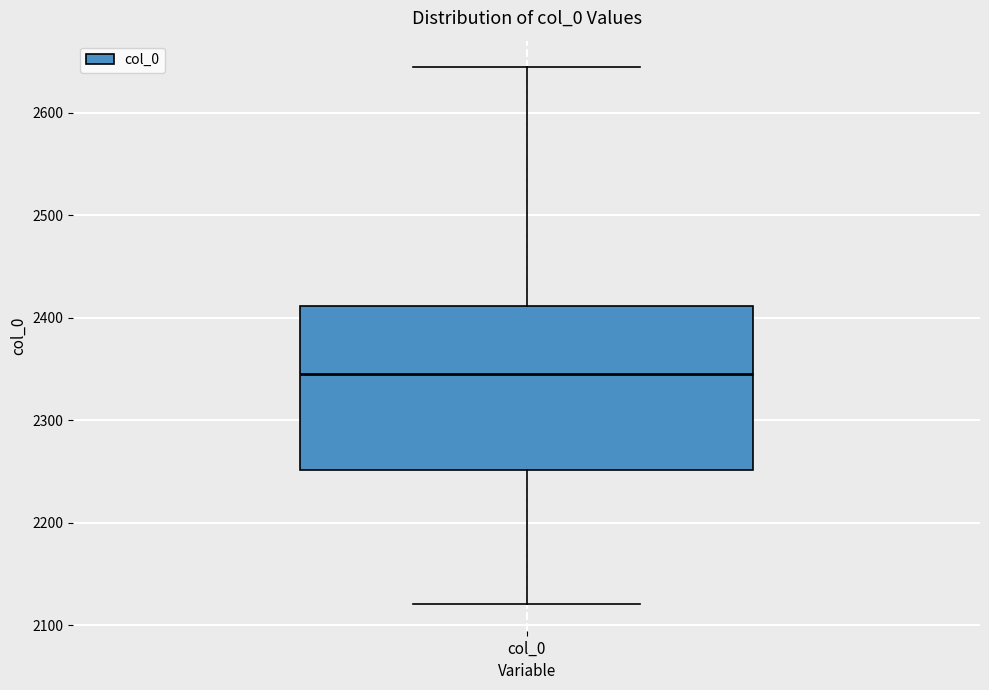

Where does the median line of the box for col_0 sit on the y-axis? The values are not printed on the chart, so give them approximately, as read against the axis.

2350